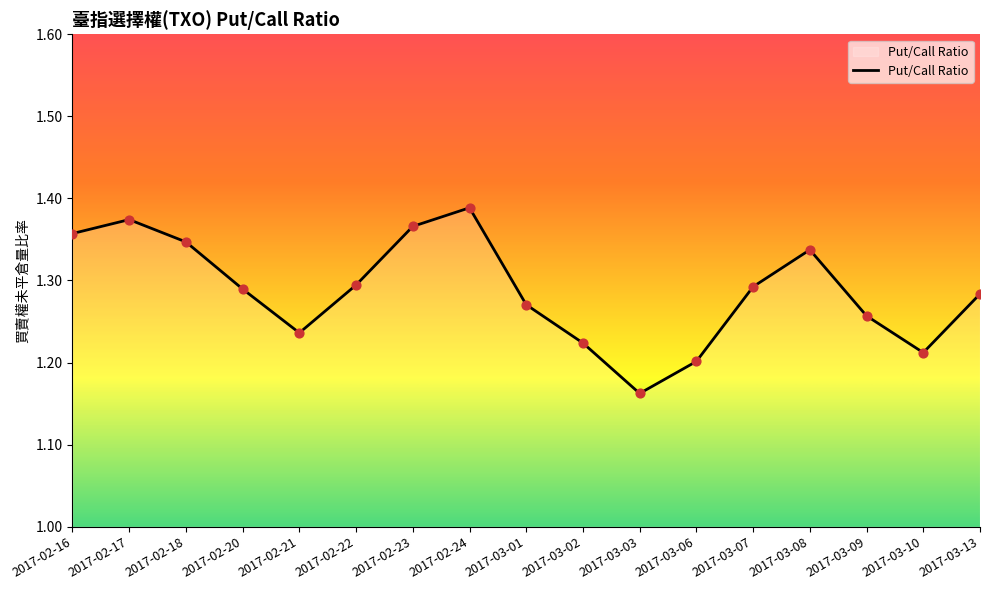

Which has a higher value, 2017-02-18 or 2017-02-24?

2017-02-24